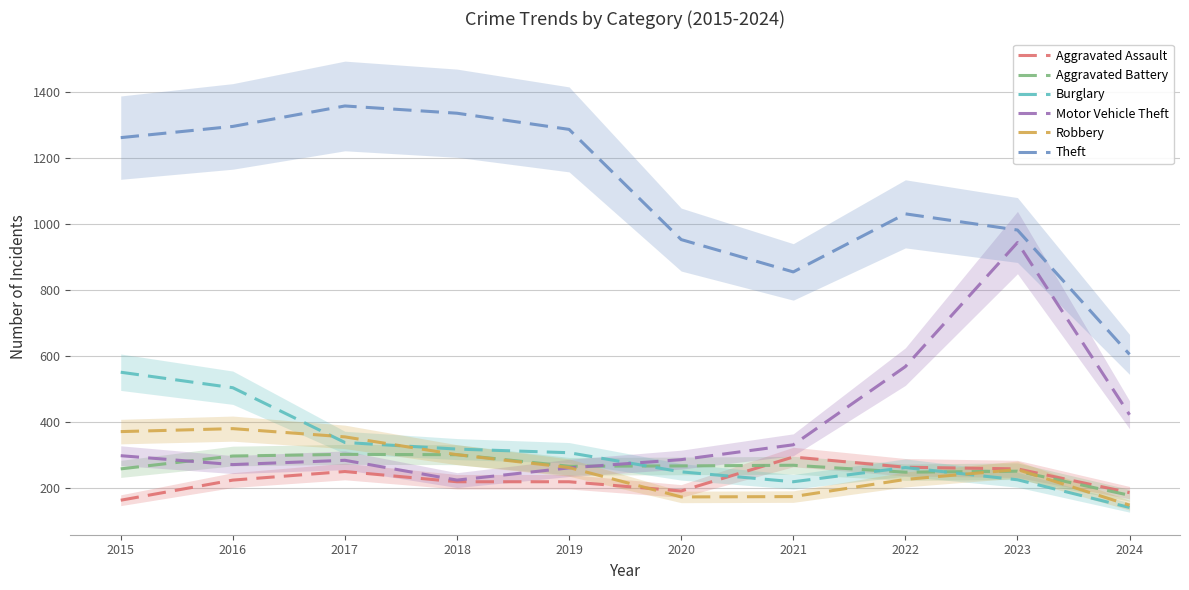

Rank the categories by Theft value from lowest to highest.

2024, 2021, 2020, 2023, 2022, 2015, 2019, 2016, 2018, 2017